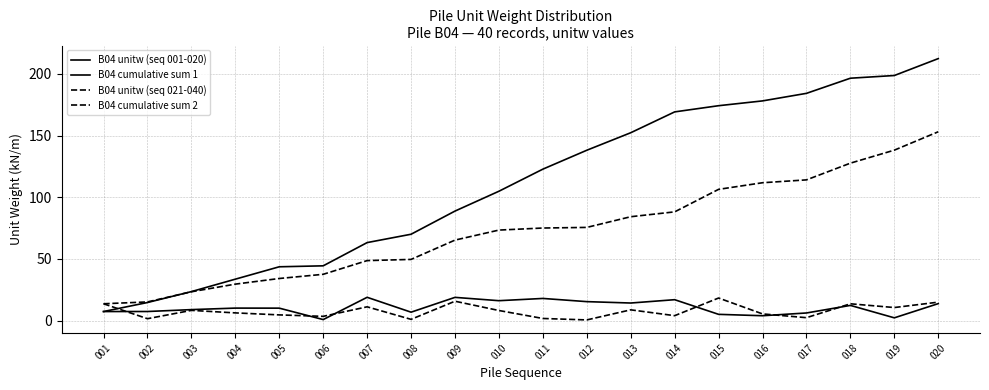

Does the chart have visible grid lines?

Yes